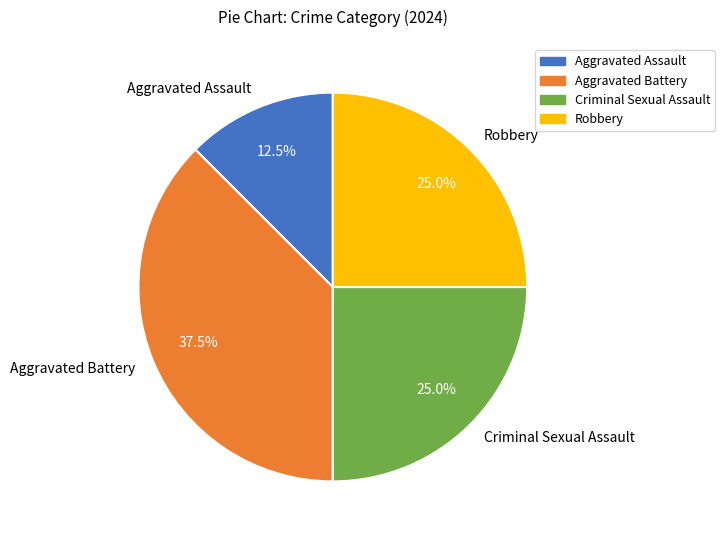

Which category has the smallest portion of the pie?

Aggravated Assault